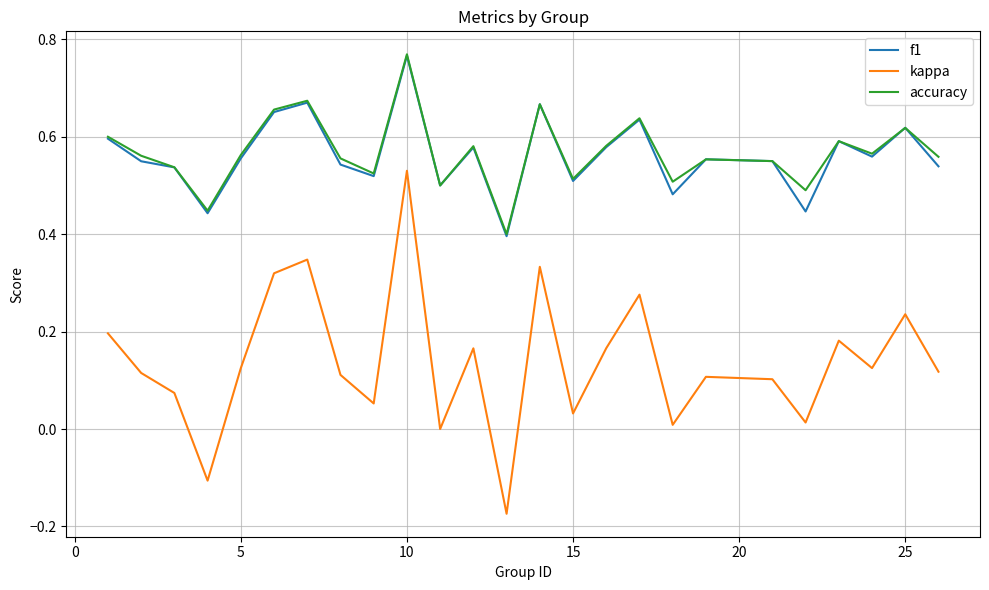

Which series has the widest spread of values?

kappa